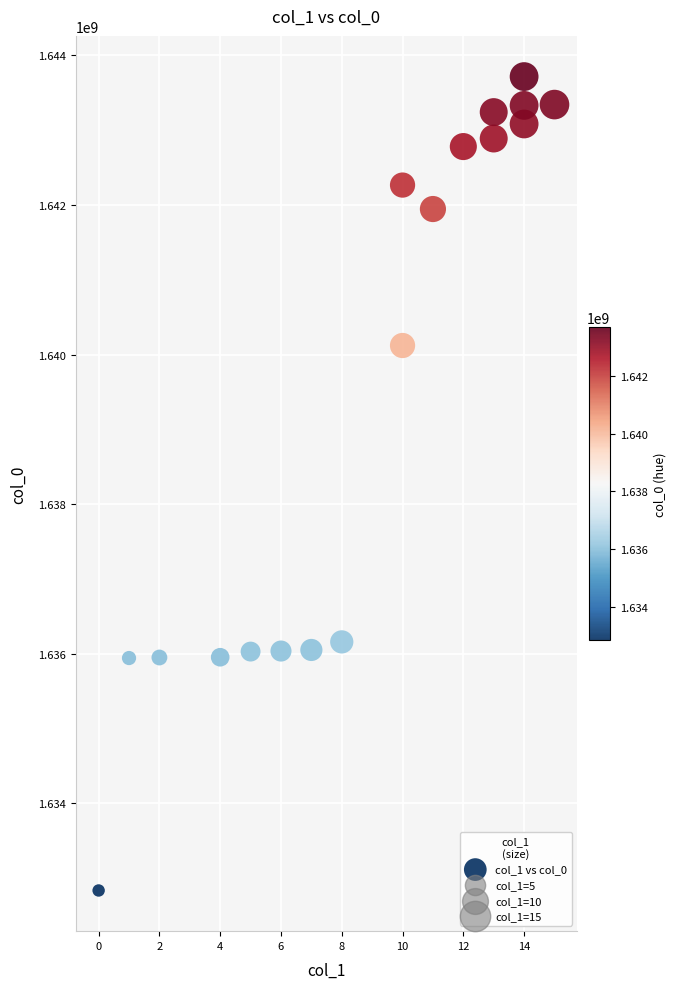

What is the range of Y values (max minus min)?

10884590